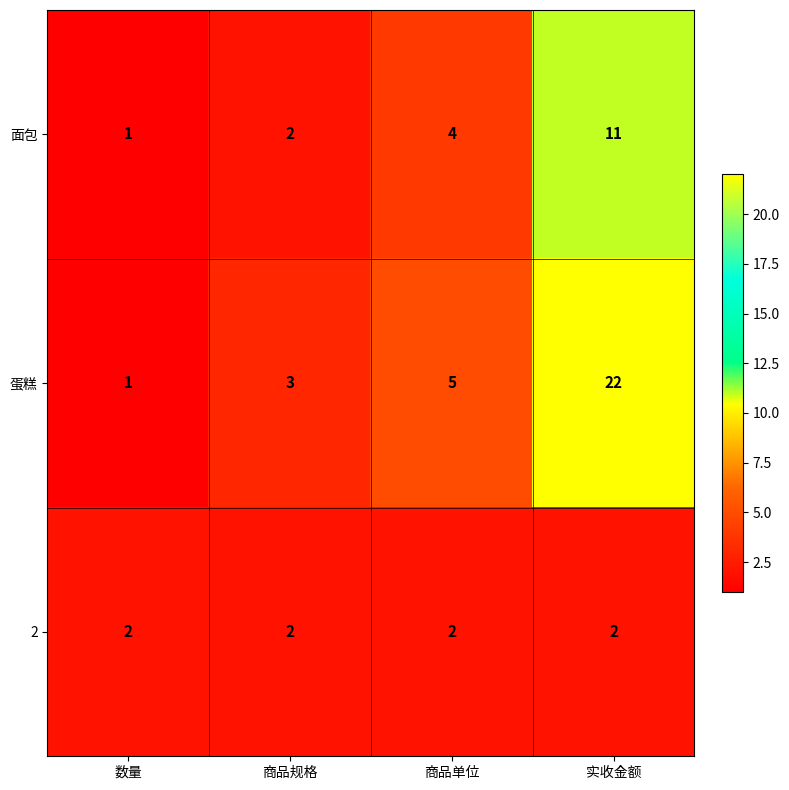

List the series in order of their overall mean, lowest first.

2, 面包, 蛋糕